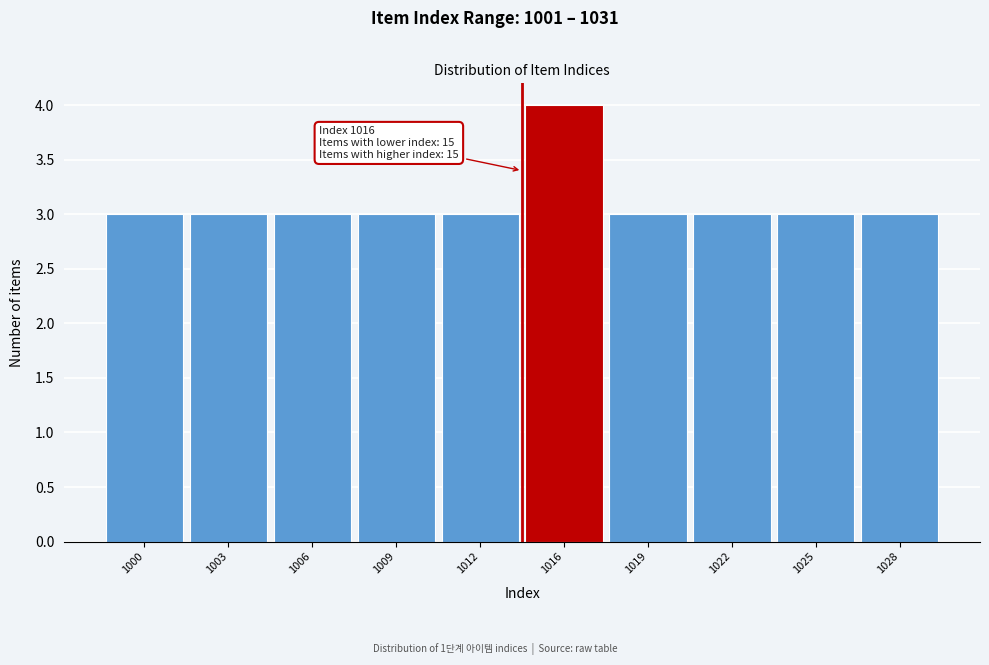

Reading left to right, list all the values displayed in this chart.

1000=3	1003=3	1006=3	1009=3	1012=3	1016=4	1019=3	1022=3	1025=3	1028=3